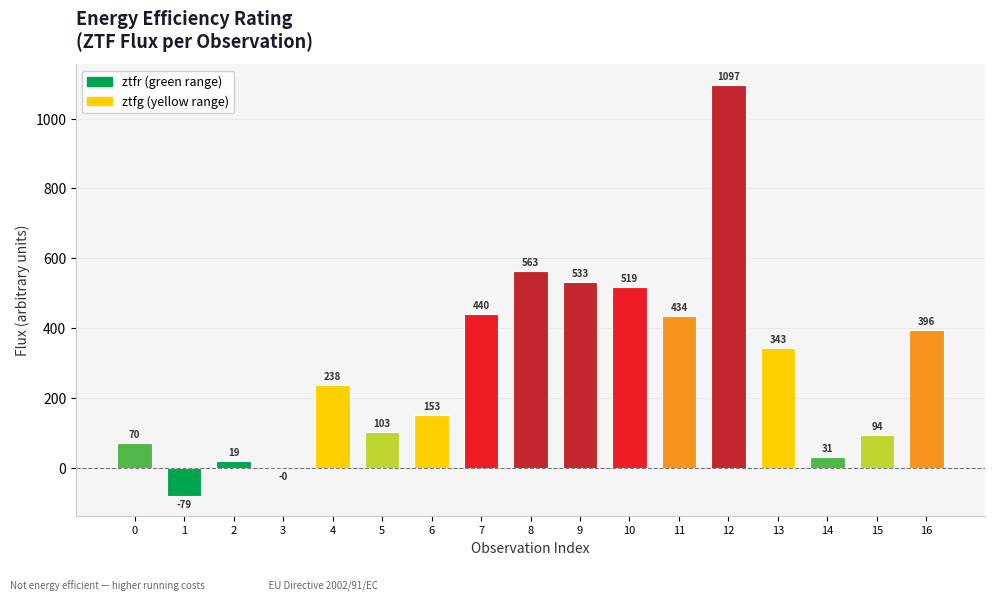

What is the sum of the values at 9 and 2?

551.5